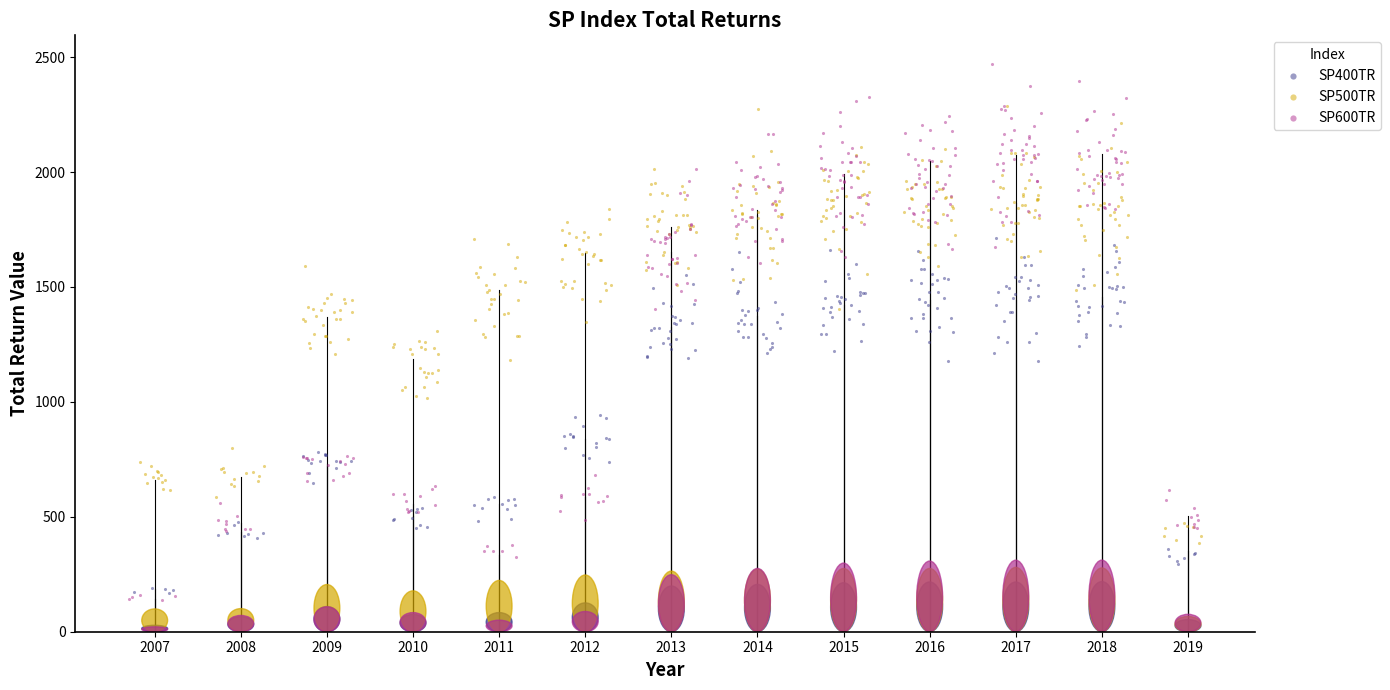

Which series contains the lowest Y value?

SP600TR